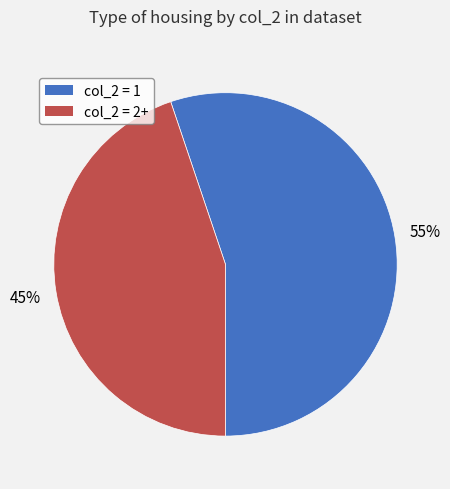

To the nearest percent, what is the difference between the largest and smallest slice percentages?

10%